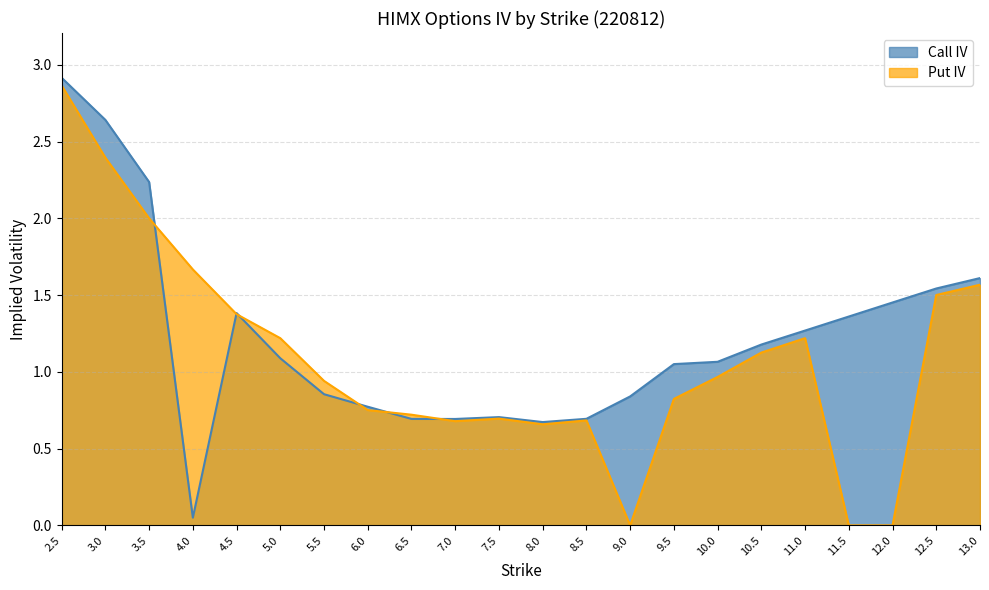

What are all the series names shown in the legend?

Call IV, Put IV